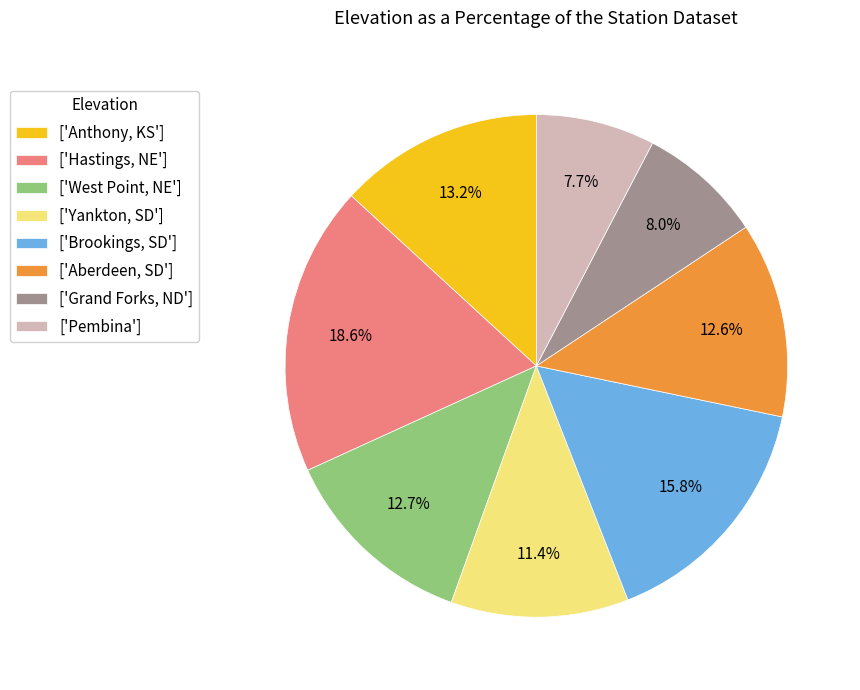

Is the sum of ['Anthony, KS'] and ['Yankton, SD'] greater than half?

No